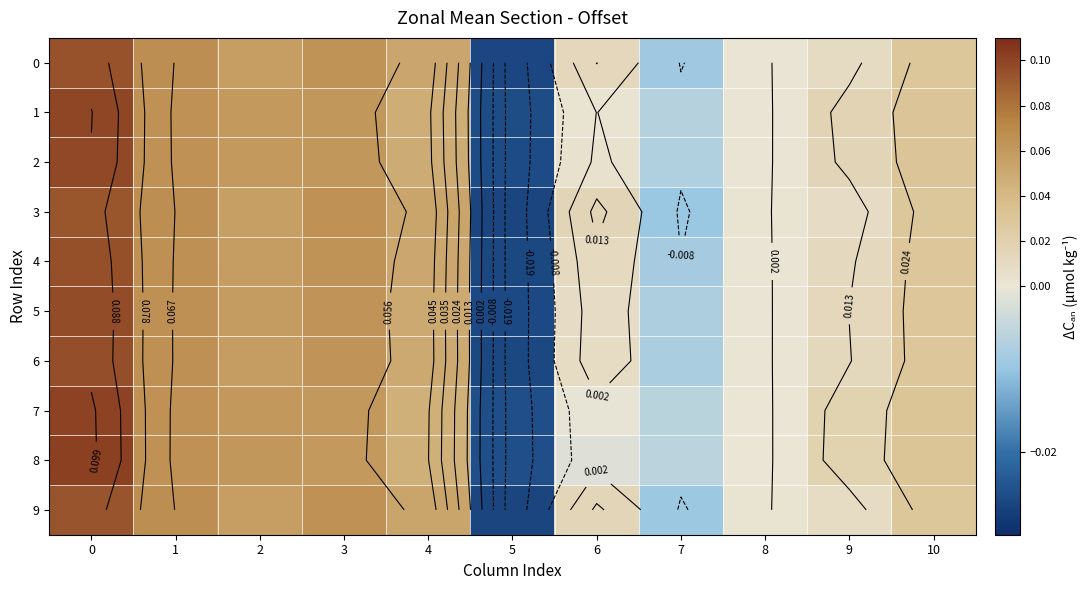

How many values in the 6 series exceed 0?

9